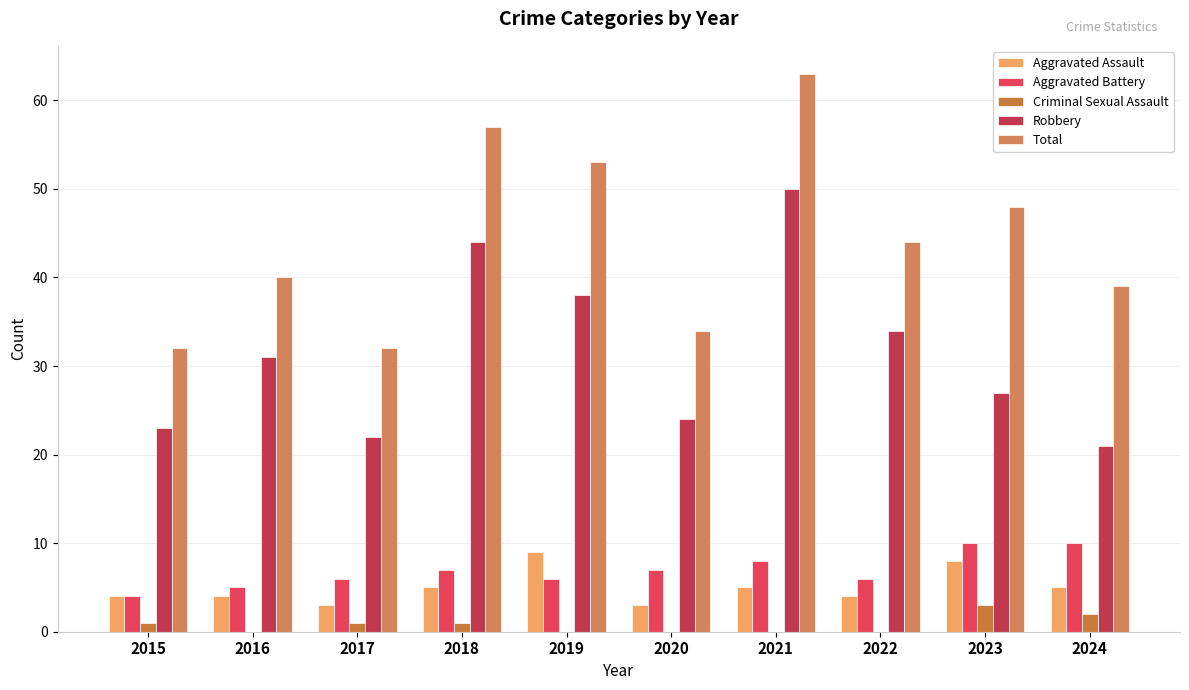

What is the sum of all Criminal Sexual Assault values?

8